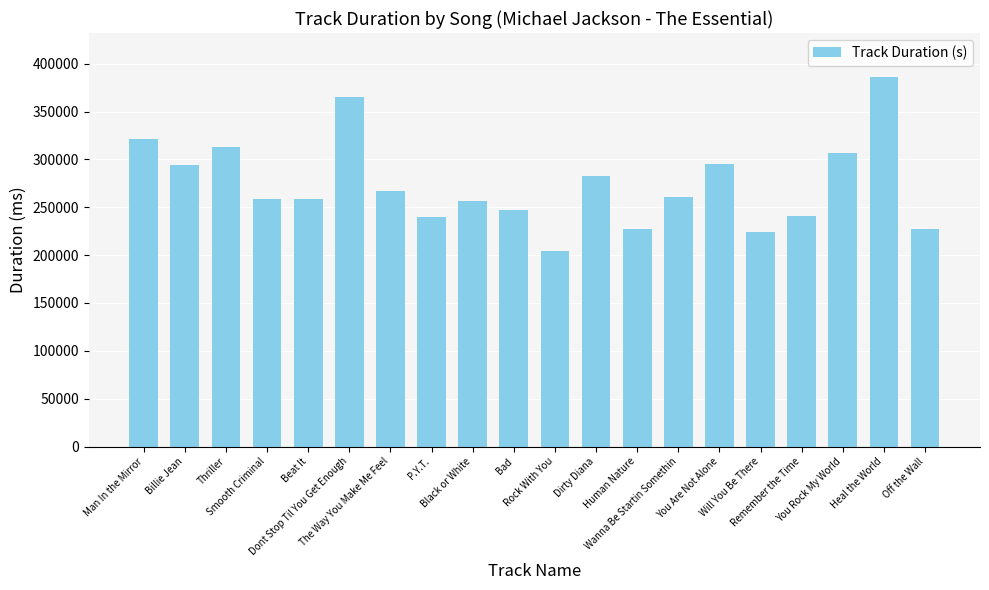

What is the smallest value displayed?

204194